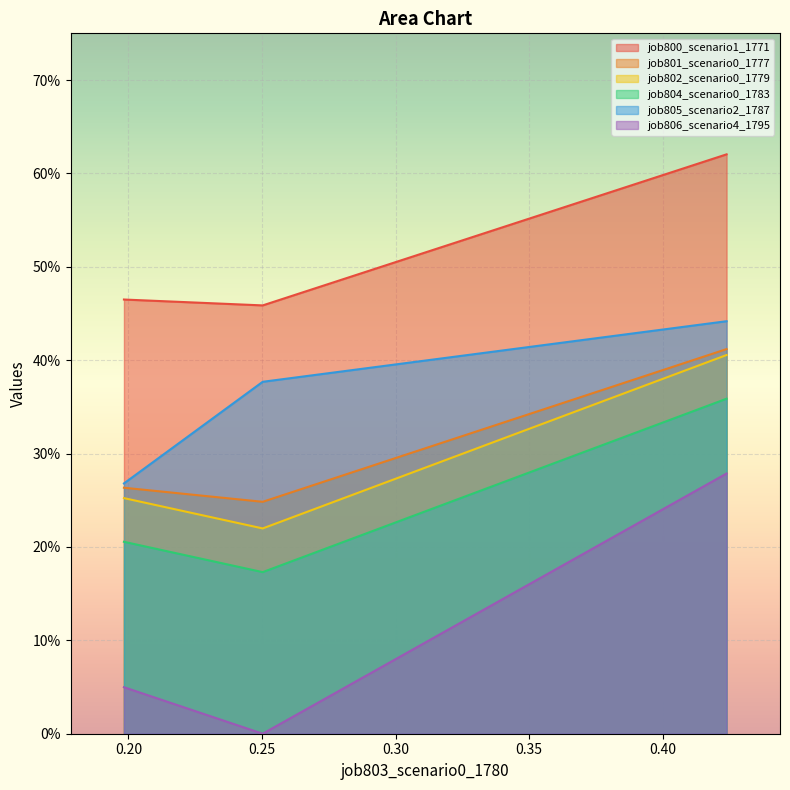

List the series in order of their peak value, highest first.

job800_scenario1_1771, job805_scenario2_1787, job801_scenario0_1777, job802_scenario0_1779, job804_scenario0_1783, job806_scenario4_1795